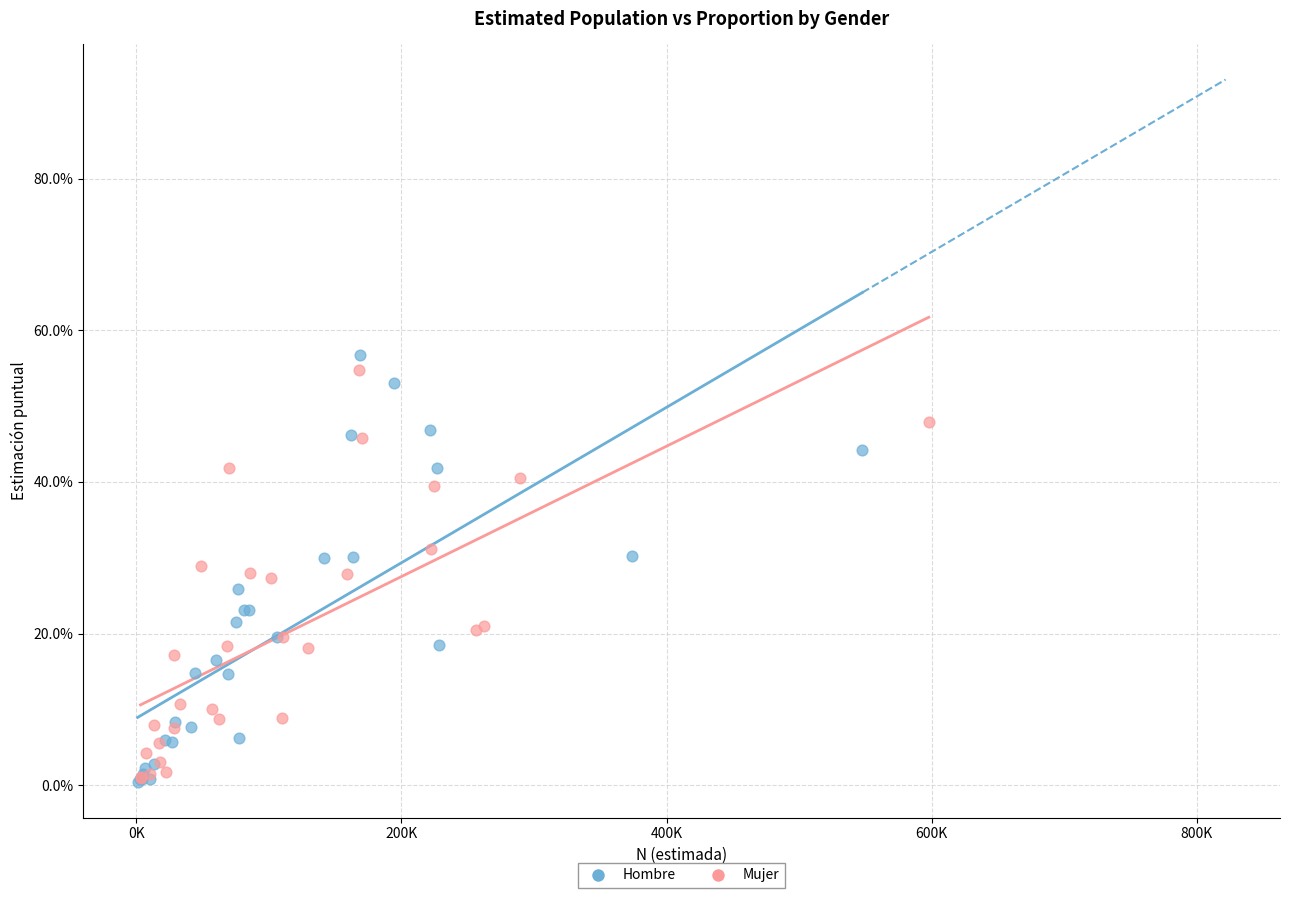

What are all the series names shown in the legend?

Hombre, Mujer